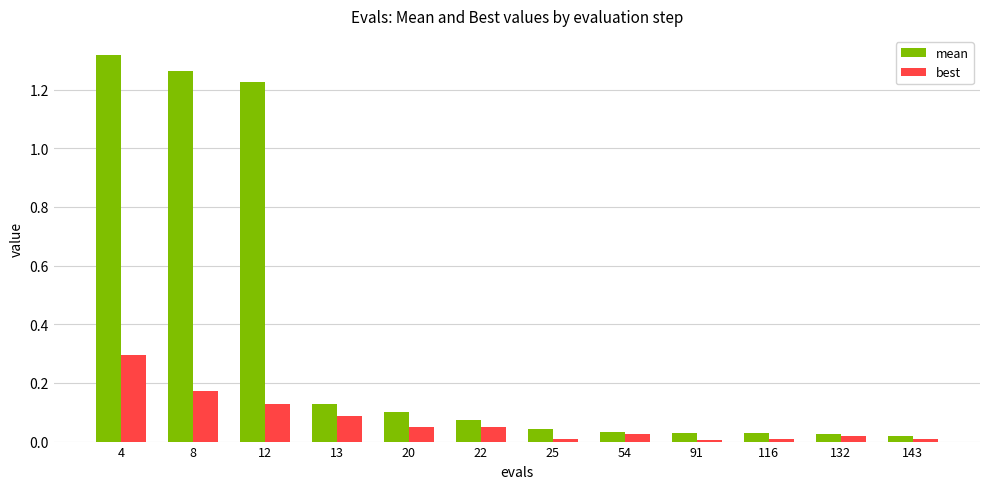

At which label does best reach its peak?

4